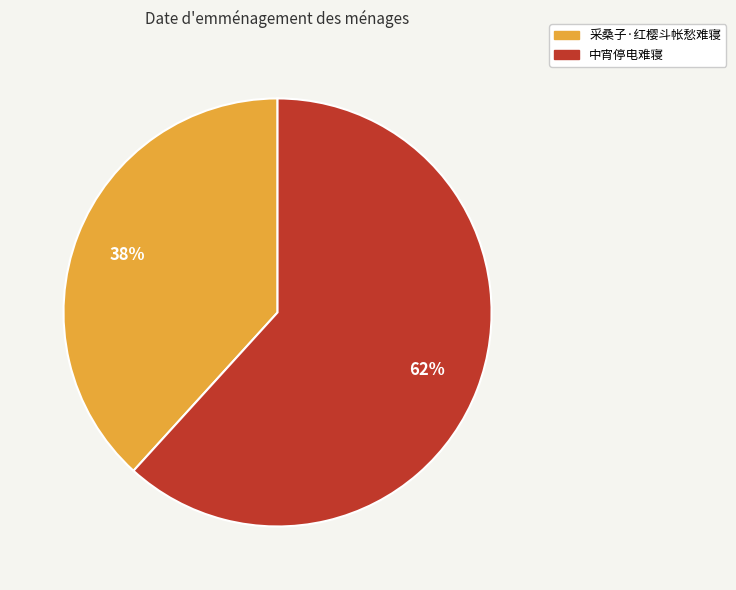

Between 采桑子·红樱斗帐愁难寝 and 中宵停电难寝, which is larger?

中宵停电难寝